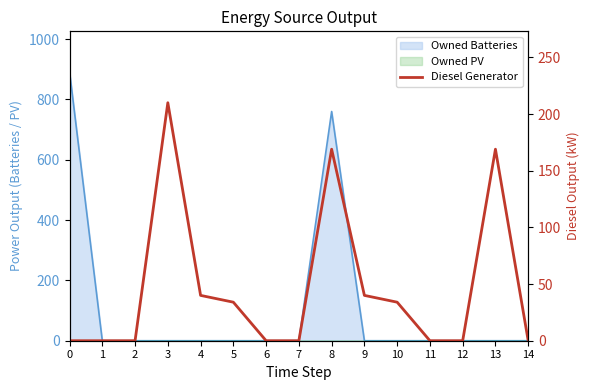

Reading right to left, what are all the values shown in this chart?

0	169	0	0	34	40	169	0	0	34	40	210	0	0	0